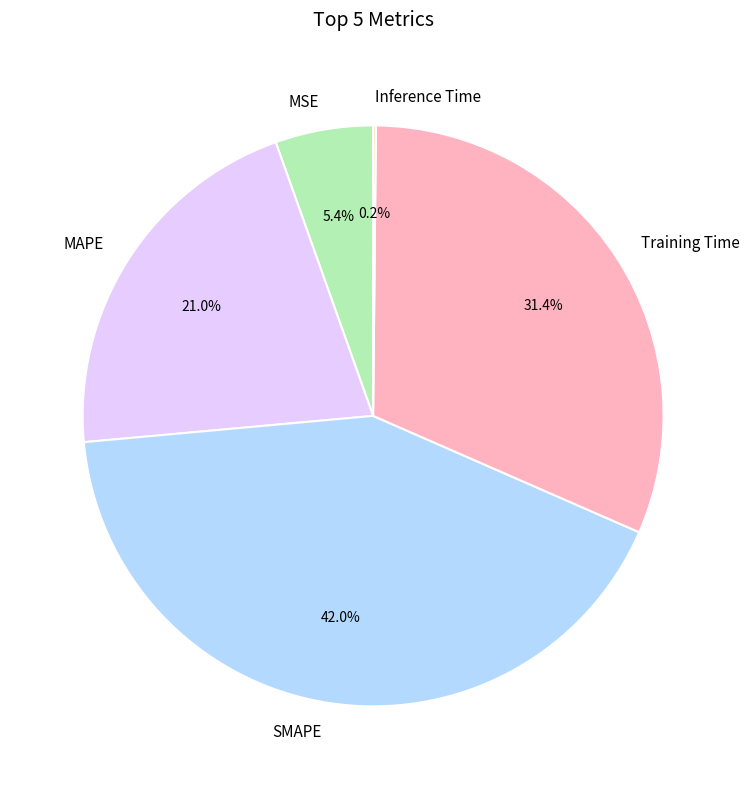

To the nearest percent, what is the difference between the largest and smallest slice percentages?

42%